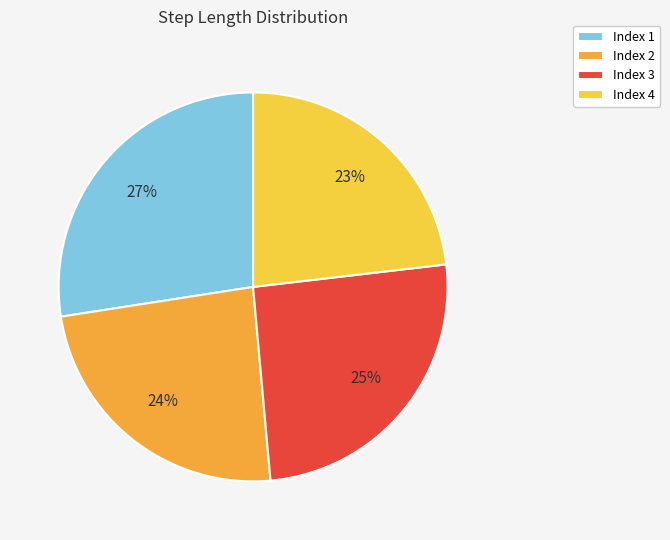

Is there a majority slice in this chart?

No